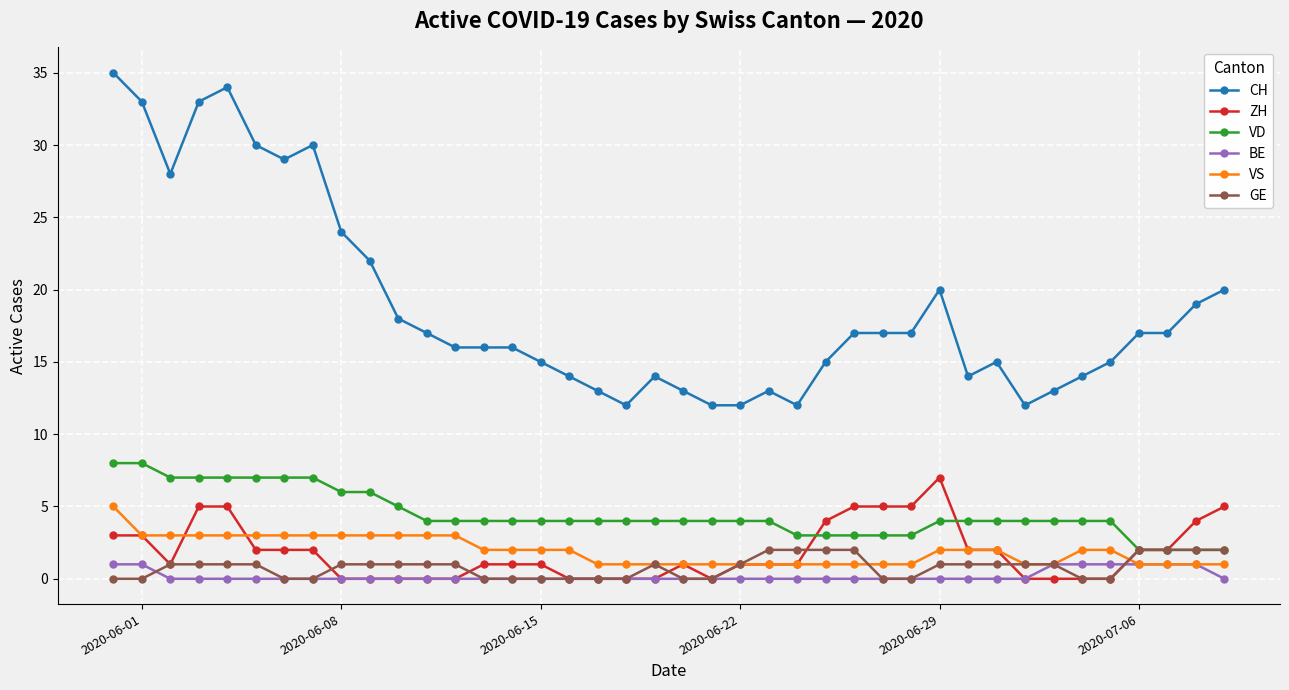

What is the value of the VD point at the 23rd from the left?

4